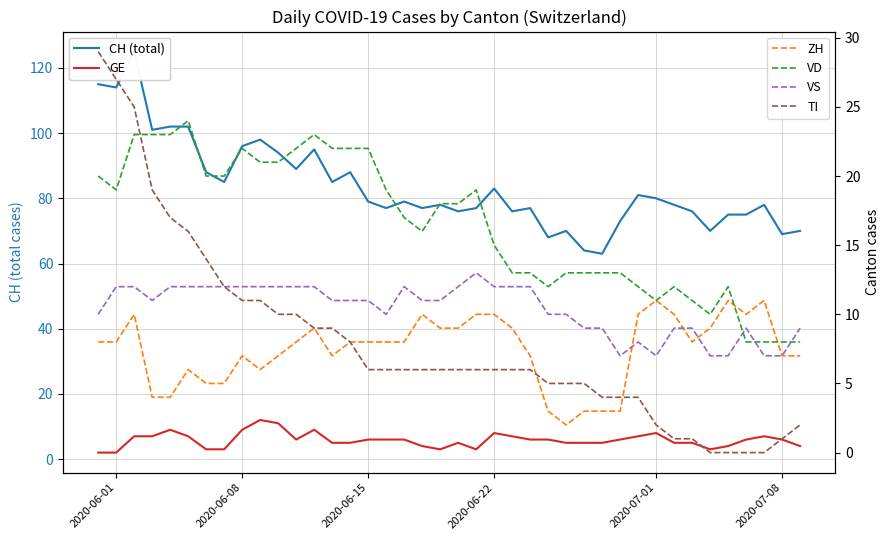

In VS, how many points are higher than both neighbors (excluding endpoints)?

4